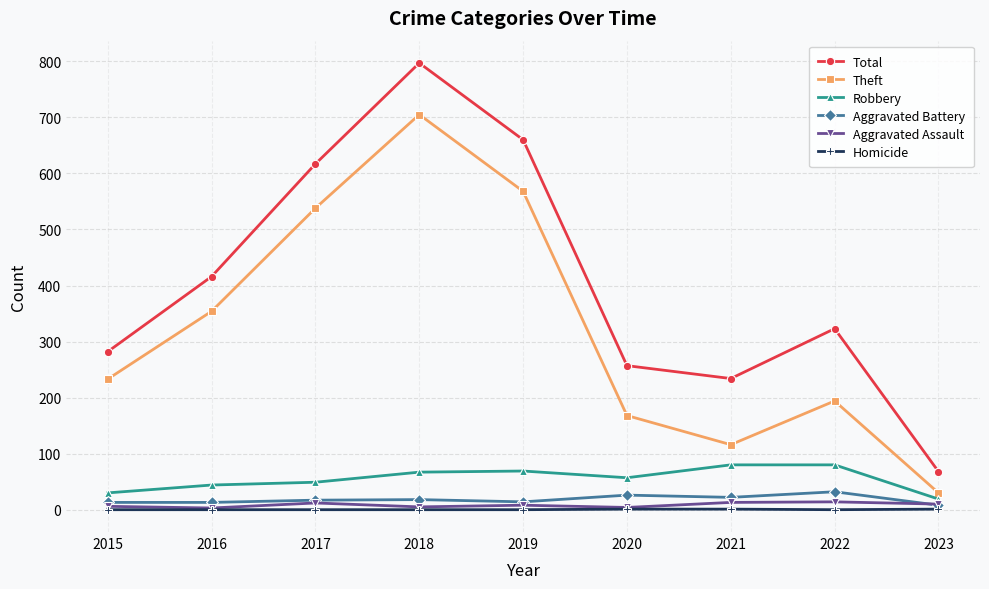

Is the value of Aggravated Battery at 2018 greater than the value of Total at 2019?

No